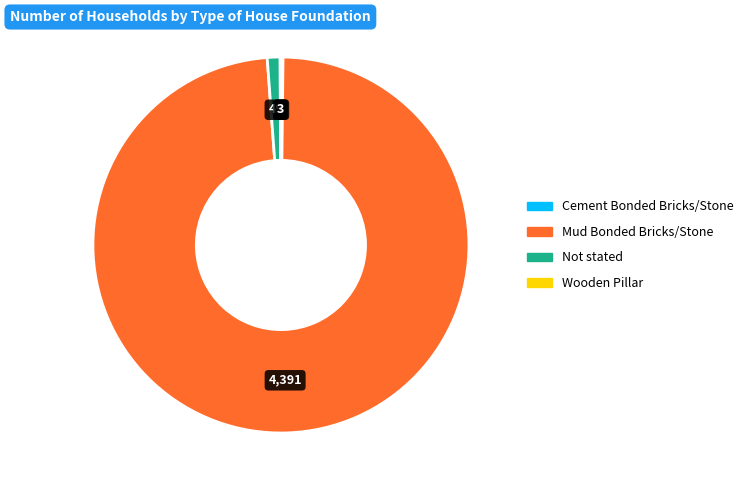

What is the largest slice in the pie chart?

Mud Bonded Bricks/Stone